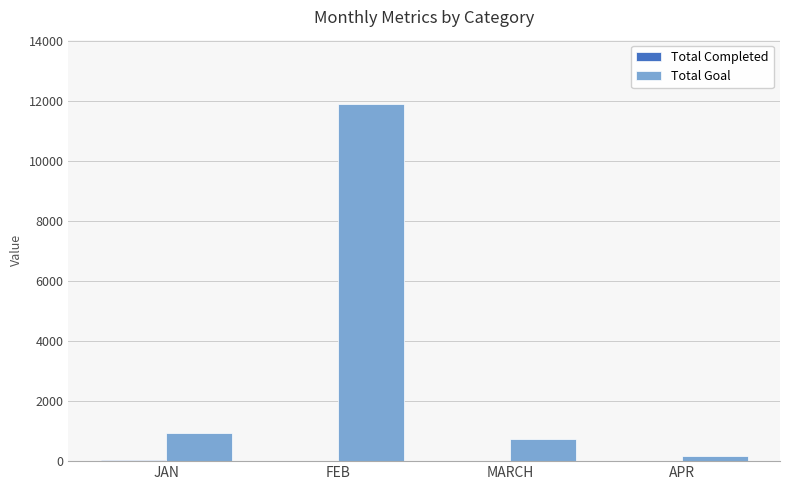

Which label corresponds to the largest value in the chart?

FEB